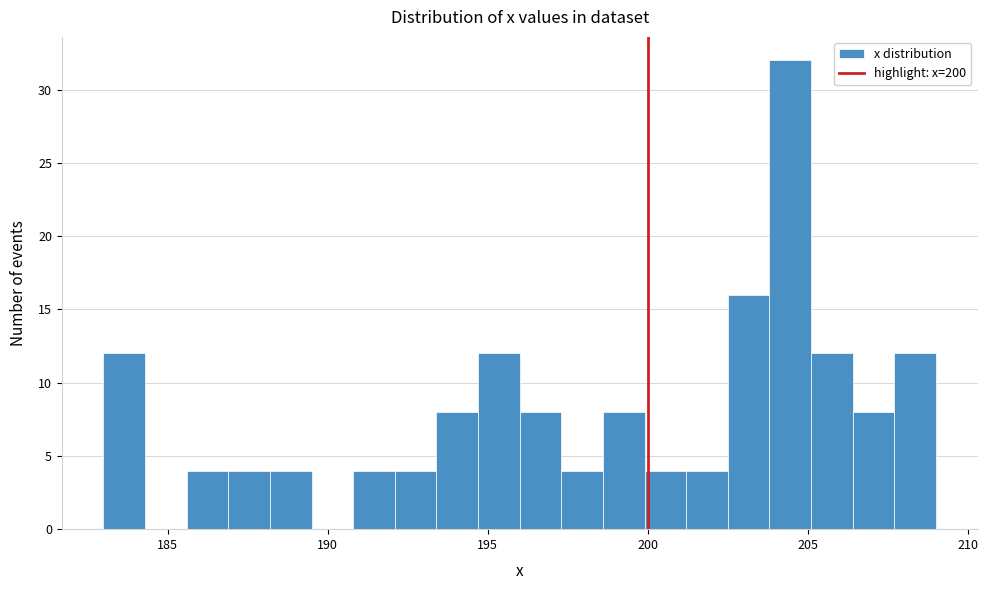

Read against the x-axis, roughly where is the centre of the tallest bar?

204.5